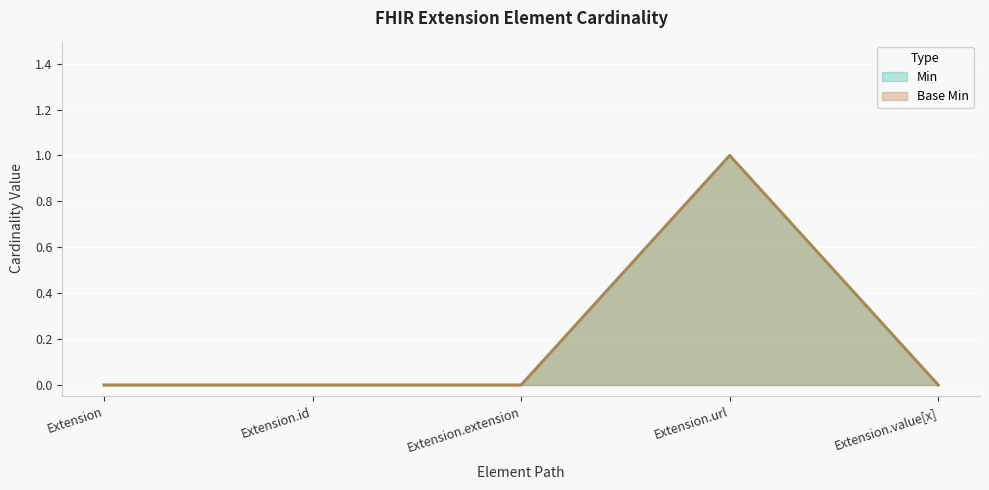

Reading right to left, what are all the values shown in this chart?

Min: 0	1	0	0	0
Base Min: 0	1	0	0	0